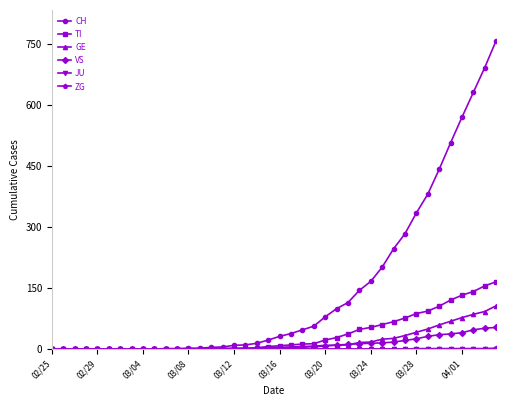

Which series has the largest total across all categories?

CH